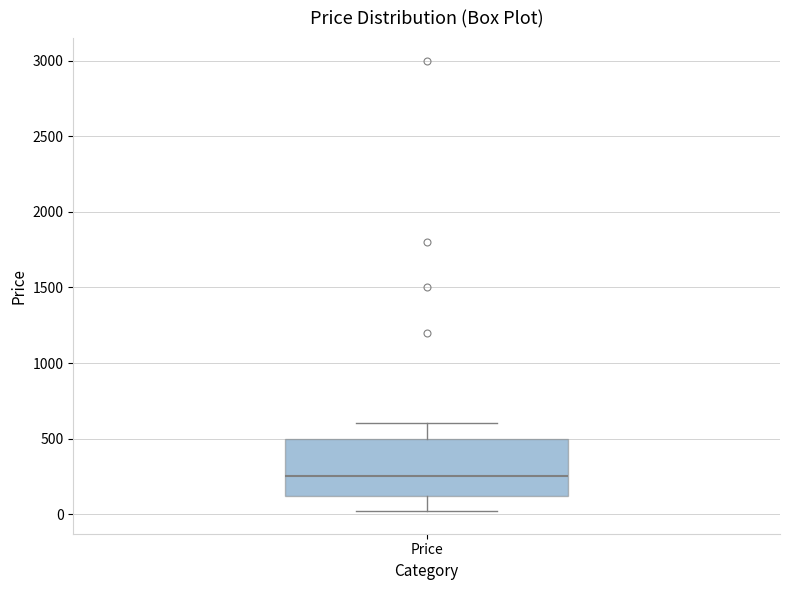

Where is the upper edge of the box for Price on the y-axis? The values are not printed on the chart, so give them approximately, as read against the axis.

500